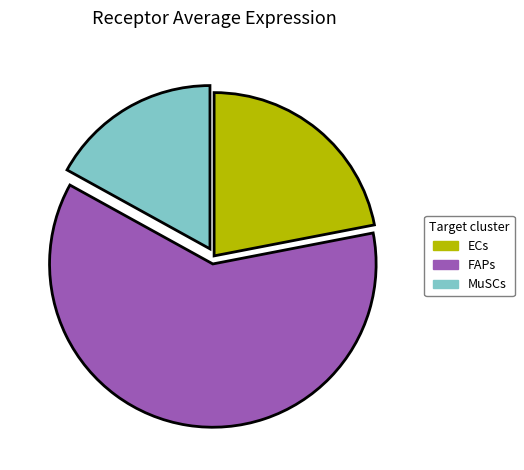

Count the number of slices in the pie.

3